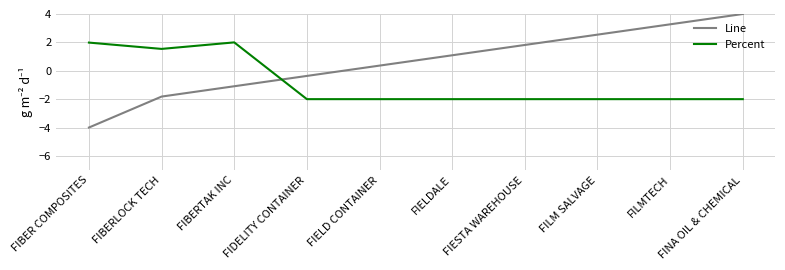

At which category is the sum across all series the highest?

FINA OIL & CHEMICAL